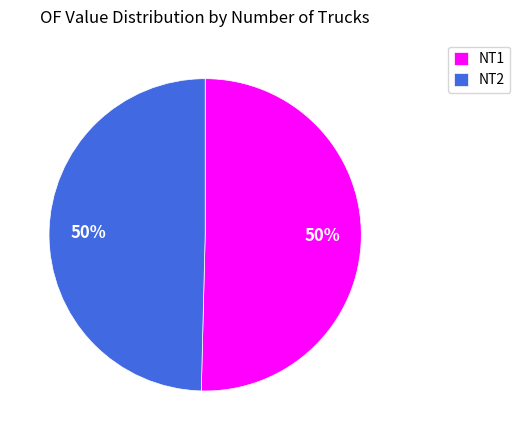

Is the sum of NT1 and NT2 greater than half?

Yes